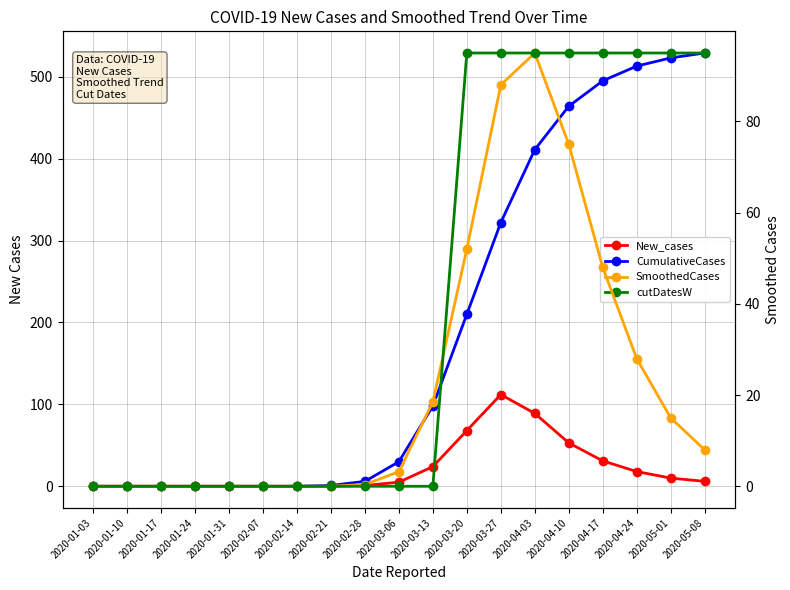

The value of SmoothedCases at 2020-04-10 is 75.0. True or false?

True